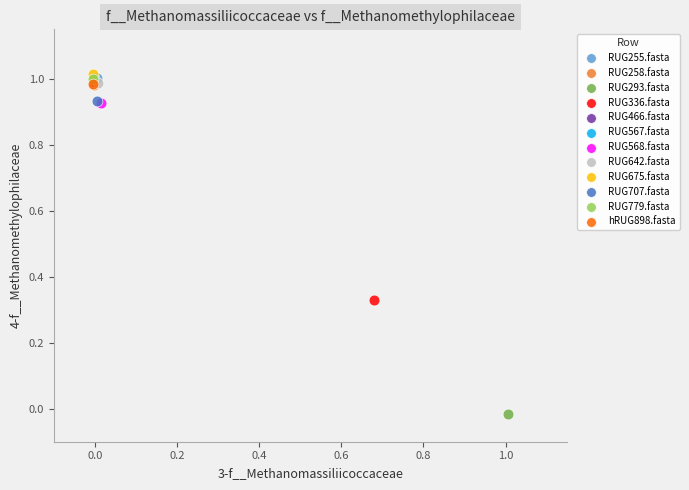

What are all the series names shown in the legend?

RUG255.fasta, RUG258.fasta, RUG293.fasta, RUG336.fasta, RUG466.fasta, RUG567.fasta, RUG568.fasta, RUG642.fasta, RUG675.fasta, RUG707.fasta, RUG779.fasta, hRUG898.fasta